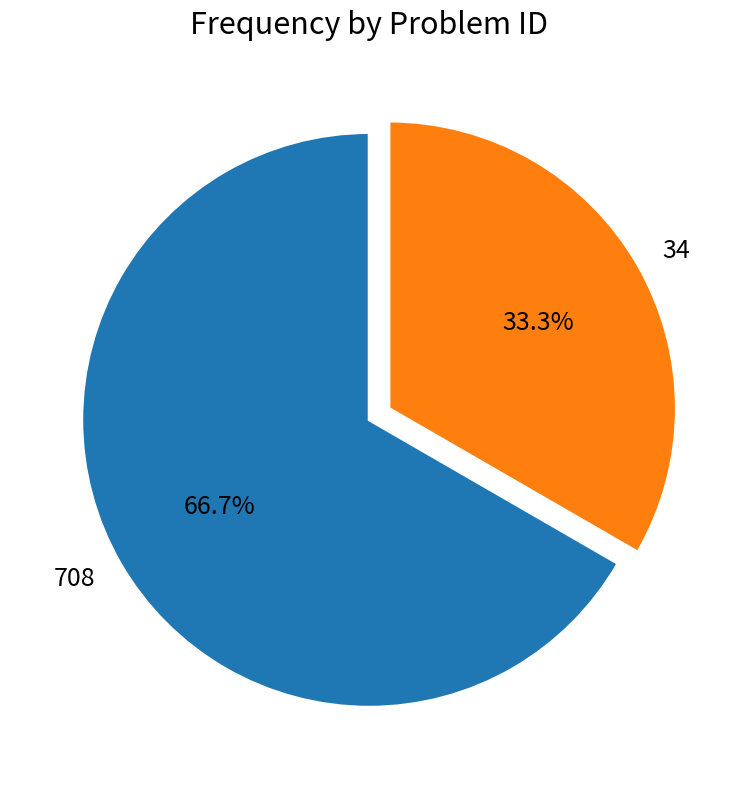

Combined, what portion of the pie is 34 and 708?

100.0%